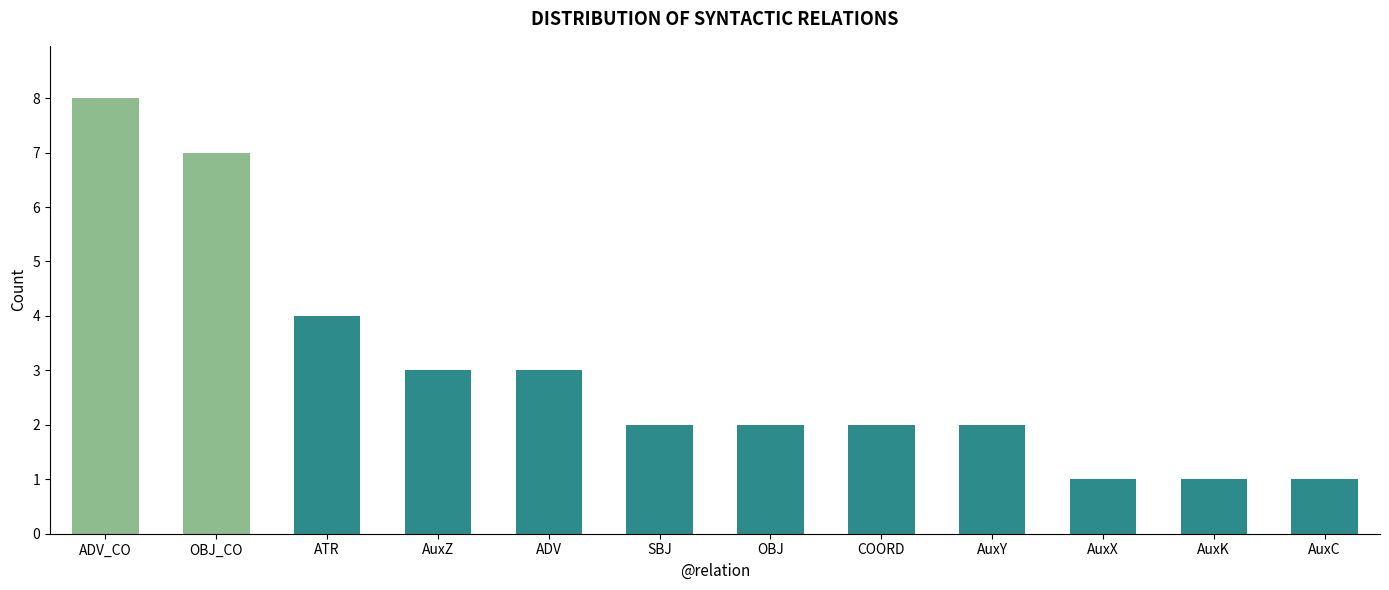

Between ADV and OBJ, which is larger?

ADV